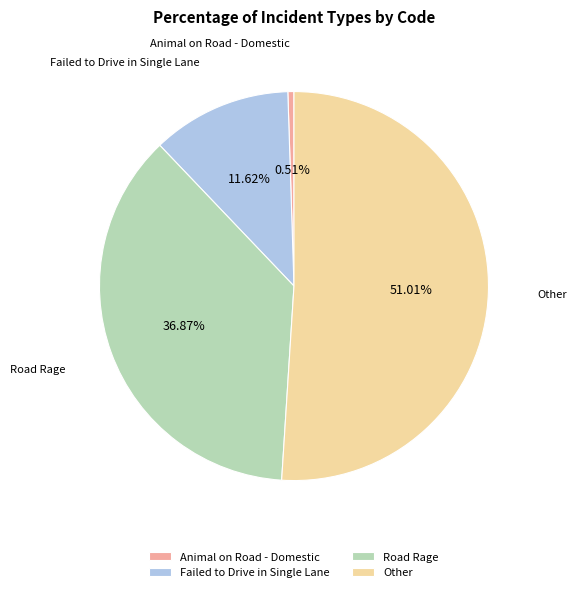

What percentage is the Animal on Road - Domestic slice, to the nearest percent?

1%